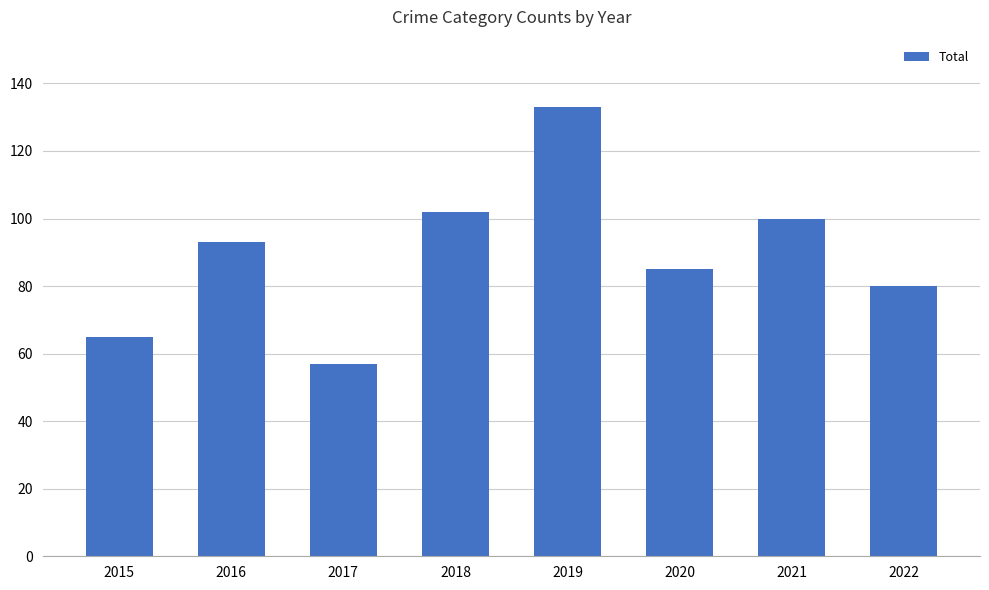

What is the difference between the maximum and minimum values?

76